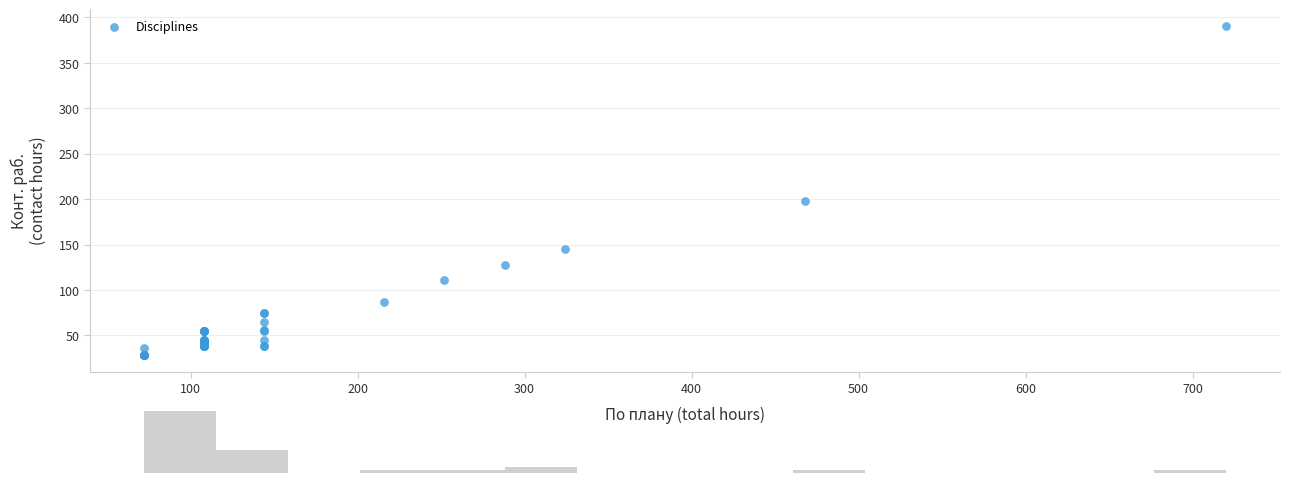

What Y value in the scatter plot is closest to 209?

198.0